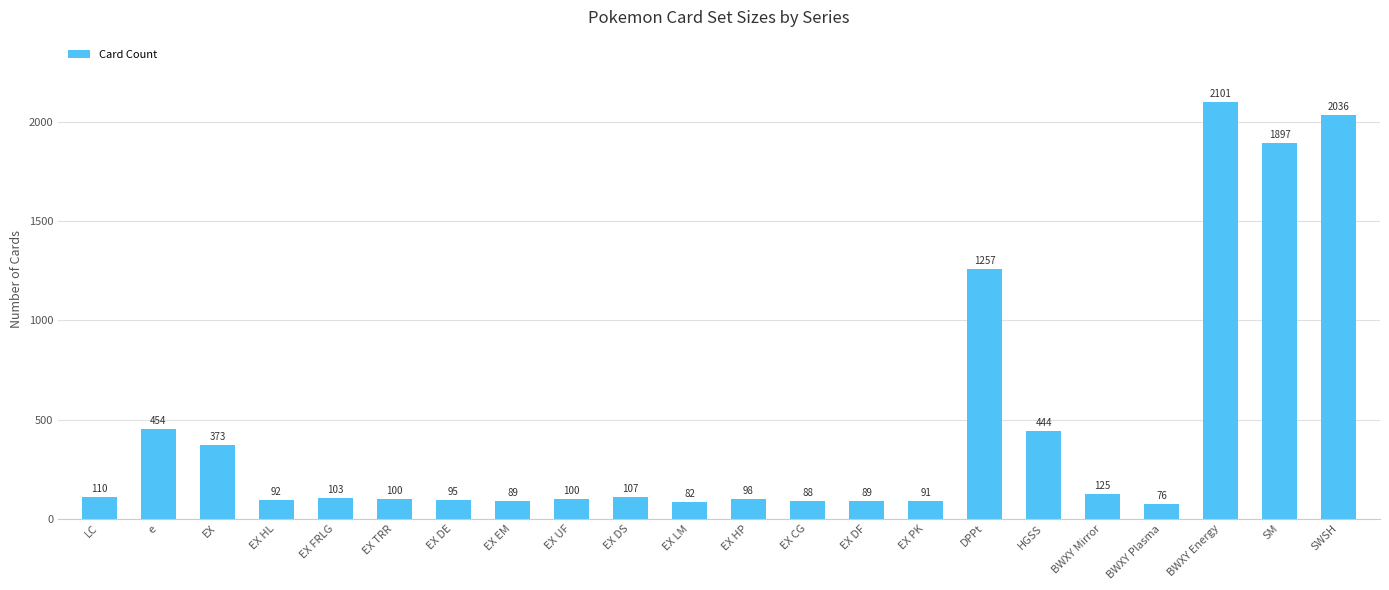

Does the chart contain stacked bars?

No